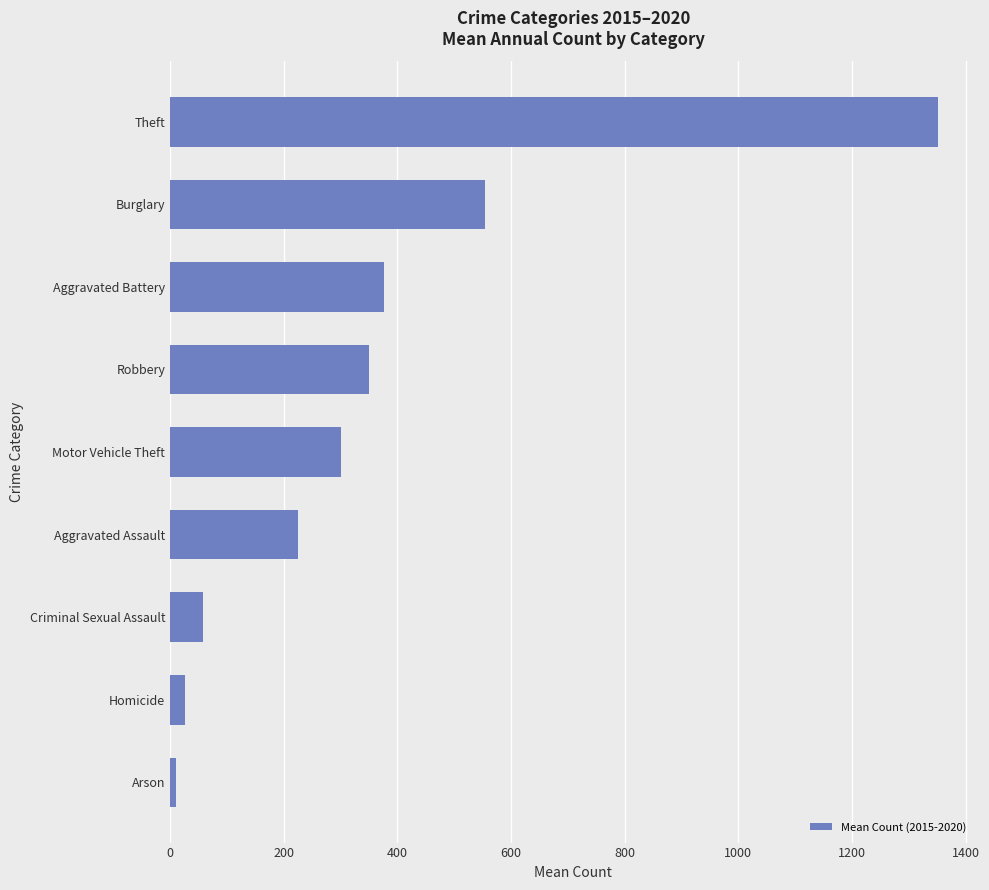

What is the change in value from Aggravated Battery to Burglary?

+176.7